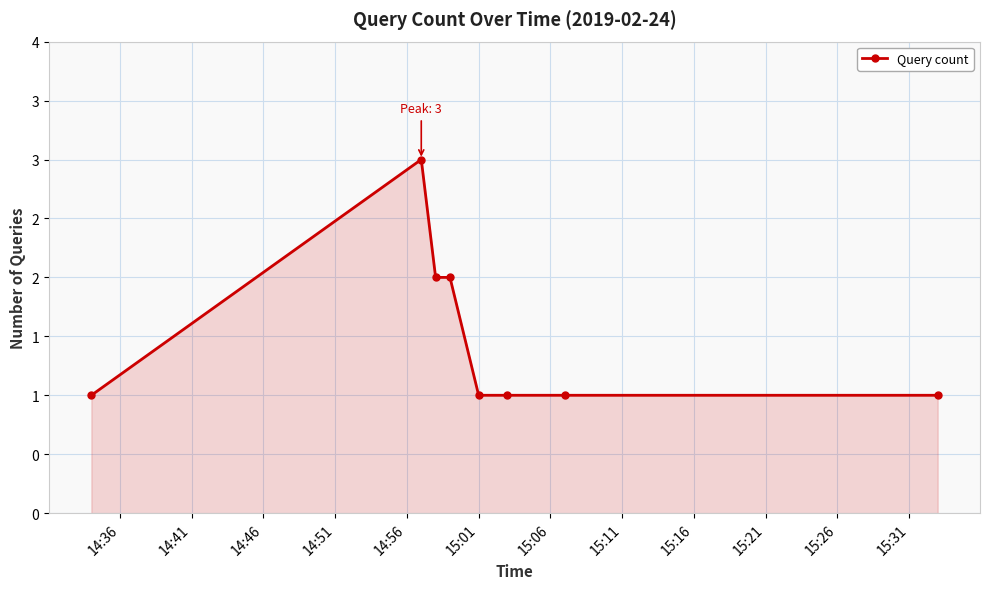

What is the sum of all values?

12